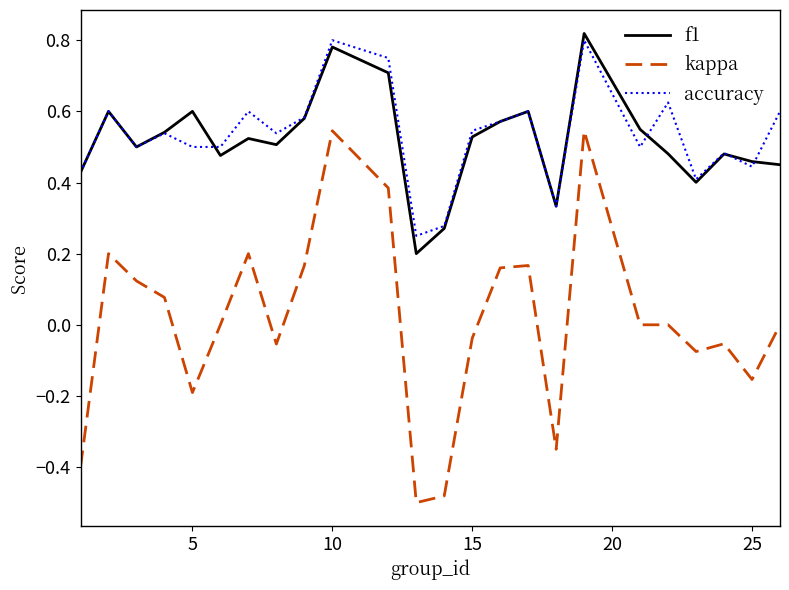

What are all the series names shown in the legend?

f1, kappa, accuracy